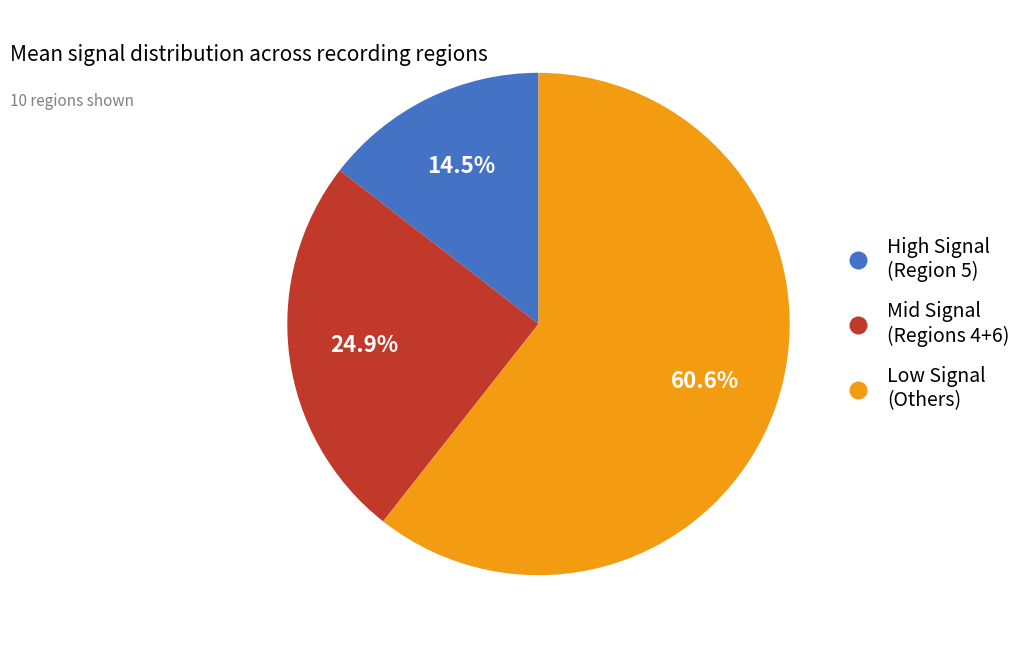

Is Low Signal (Others) the majority of the pie?

Yes